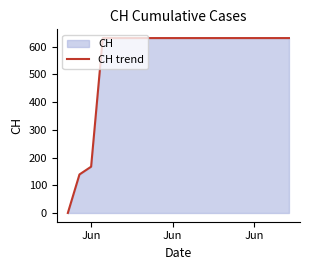

The value at 3 is 413. True or false?

False